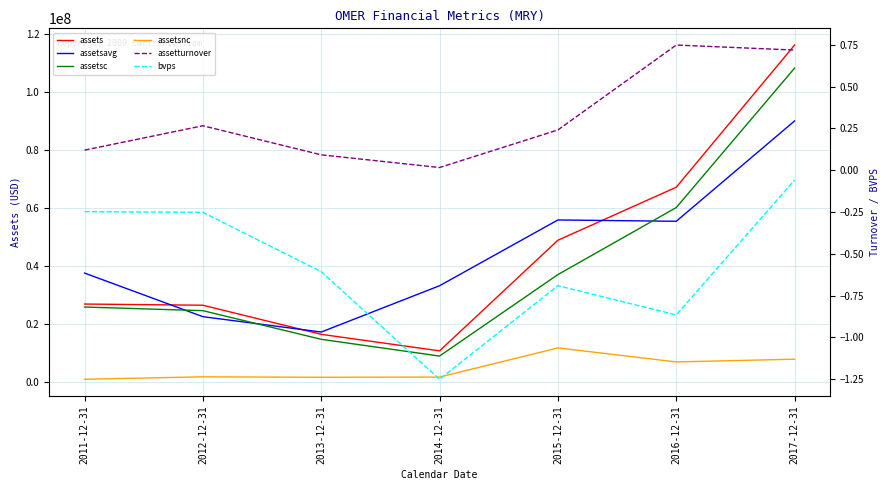

Is the value of assetturnover at 2011-12-31 greater than the value of bvps at 2015-12-31?

Yes